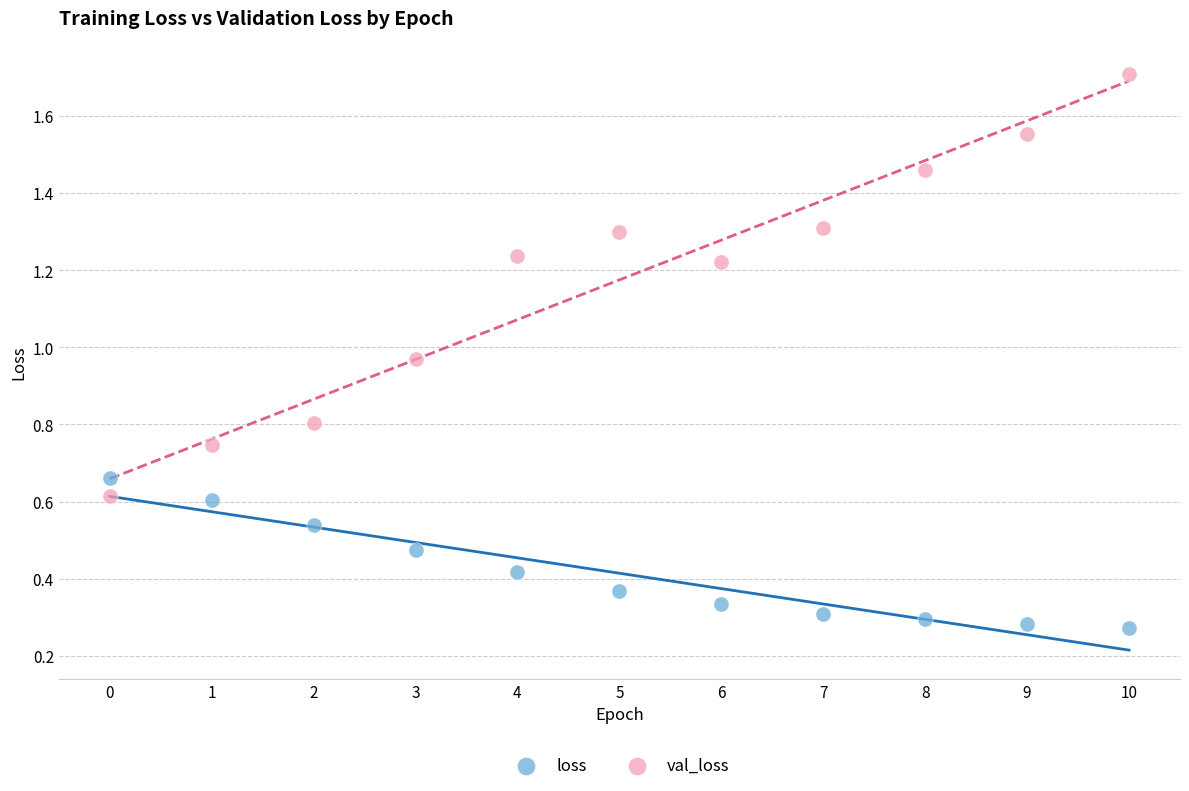

Which series contains the lowest Y value?

loss